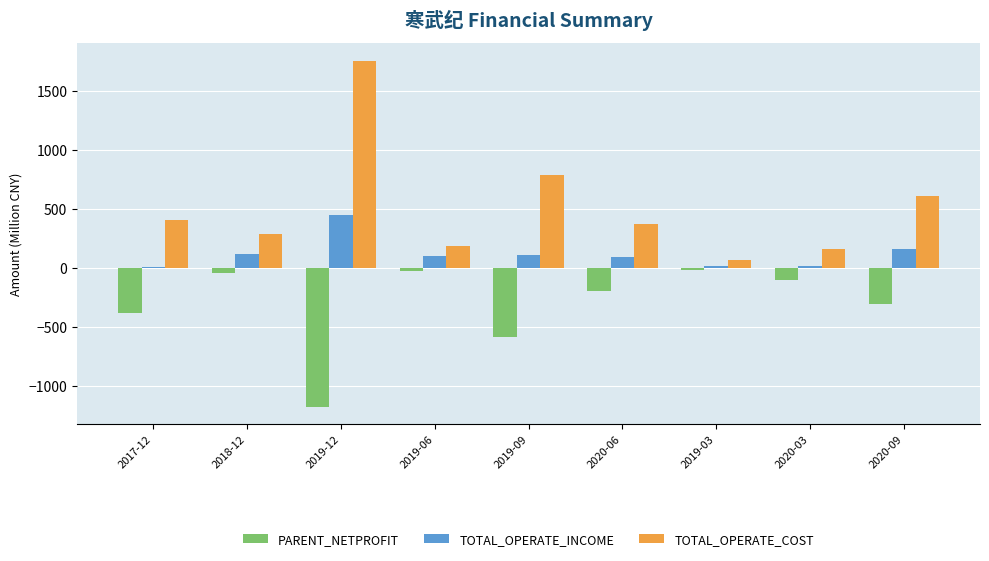

At which label is PARENT_NETPROFIT closest to -600?

2019-09